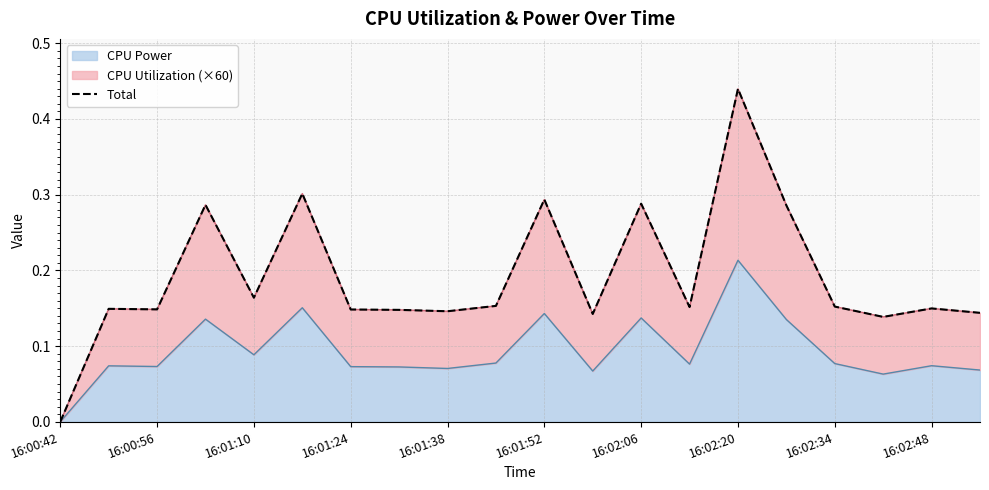

Reading right to left, what are all the values shown in this chart?

0.1	0.1	0.1	0.2	0.3	0.4	0.2	0.3	0.1	0.3	0.2	0.1	0.1	0.1	0.3	0.2	0.3	0.1	0.1	0.0